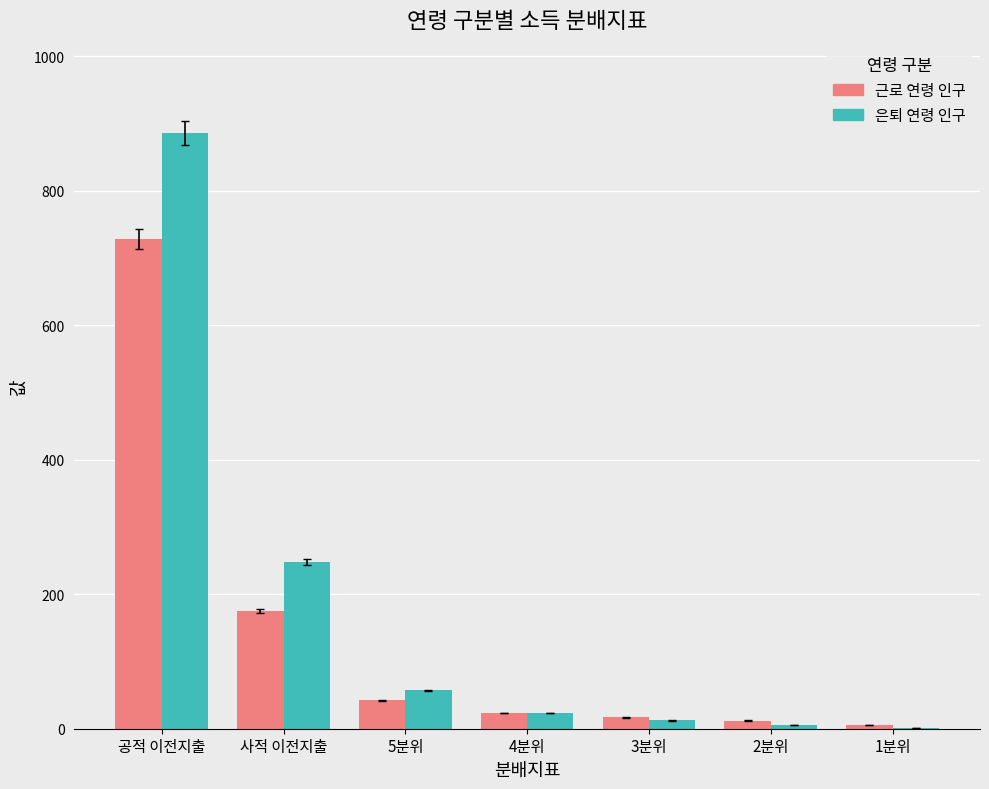

Reading left to right, extract all data points from this chart.

근로 연령 인구: 728.0	175.0	42.0	23.4	16.9	12.0	5.6
은퇴 연령 인구: 886.0	248.0	57.1	23.2	12.4	6.0	1.3